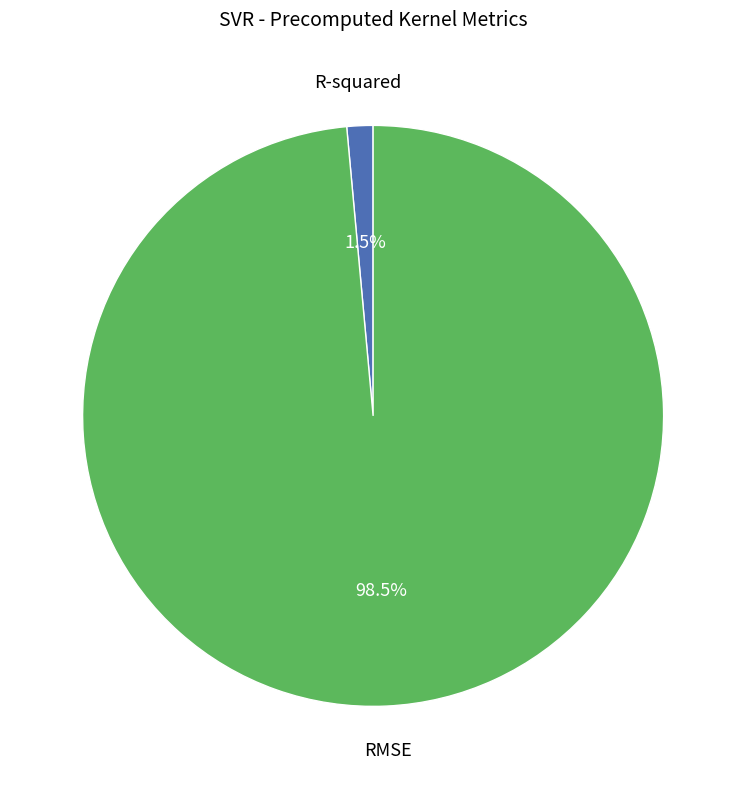

To the nearest percent, what is the combined percentage of R-squared and RMSE?

100%